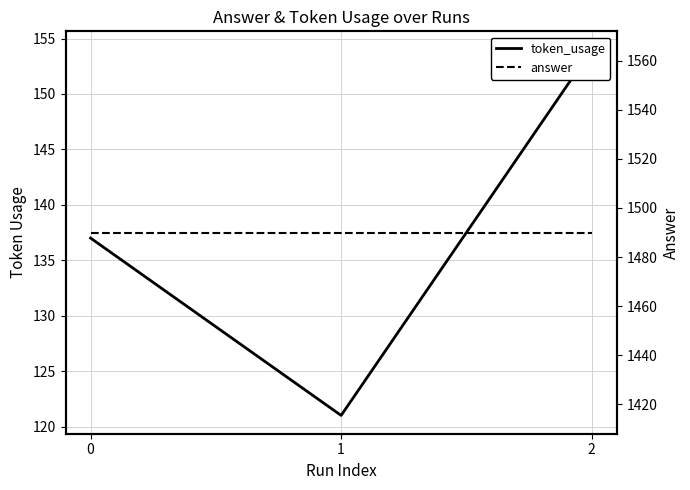

Where does the token_usage series first go above 137?

2